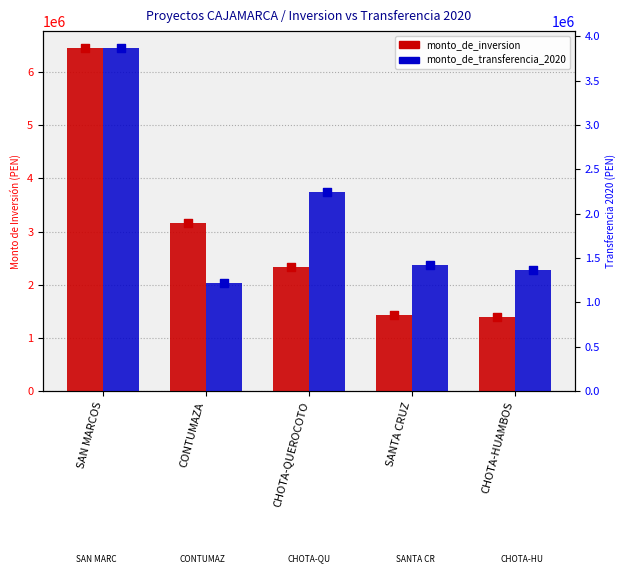

Which series reaches the maximum Y coordinate?

monto_de_inversion